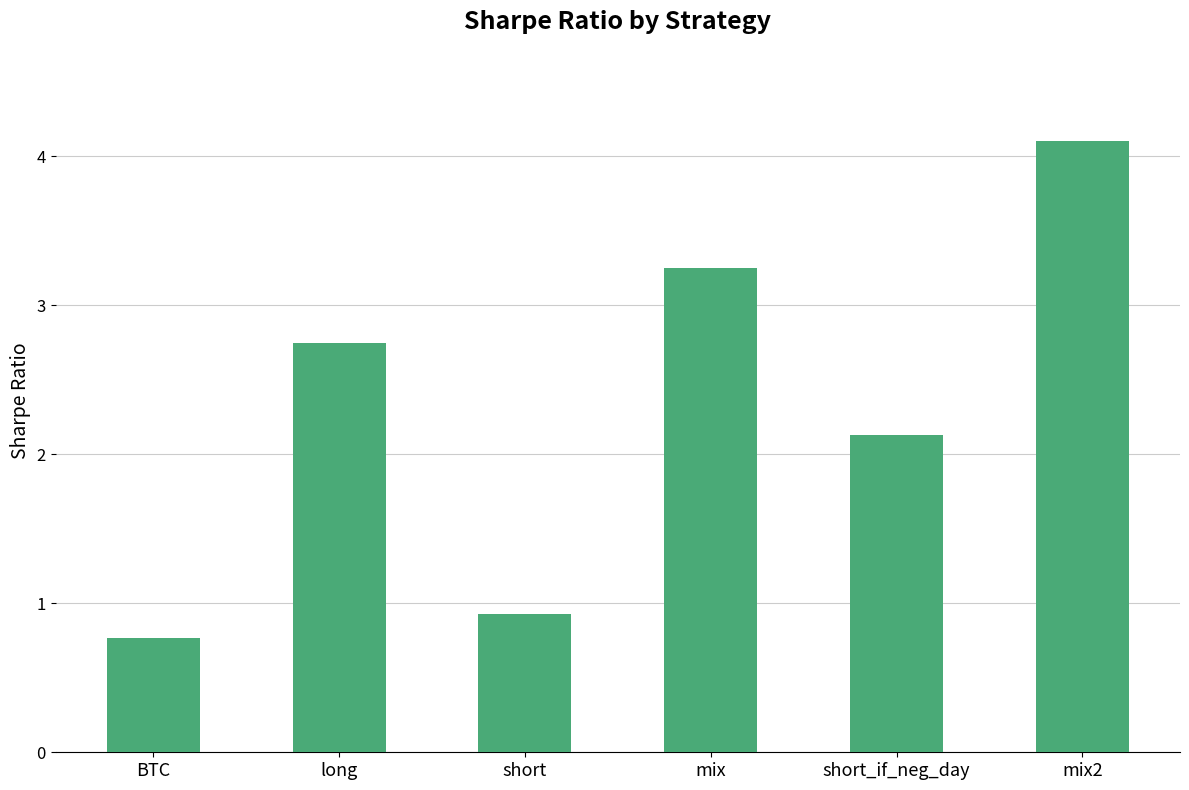

What is the difference between the maximum and minimum values?

3.3